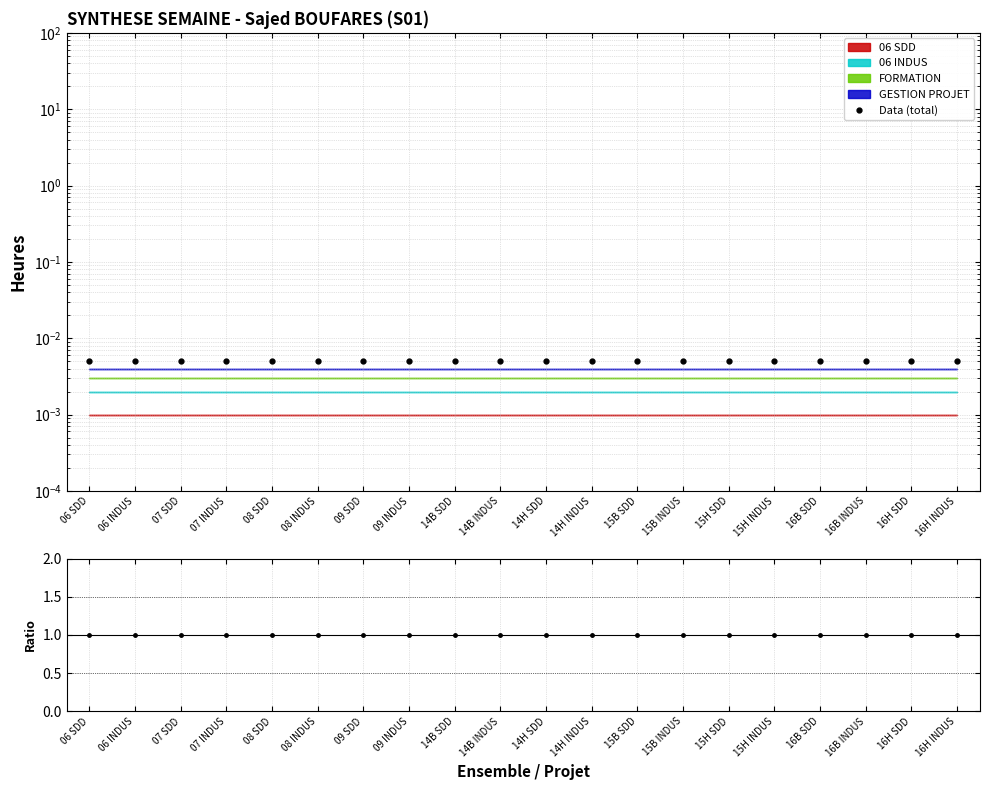

Rank the series at 09 SDD from lowest to highest value.

Data (total), Data/Synthese